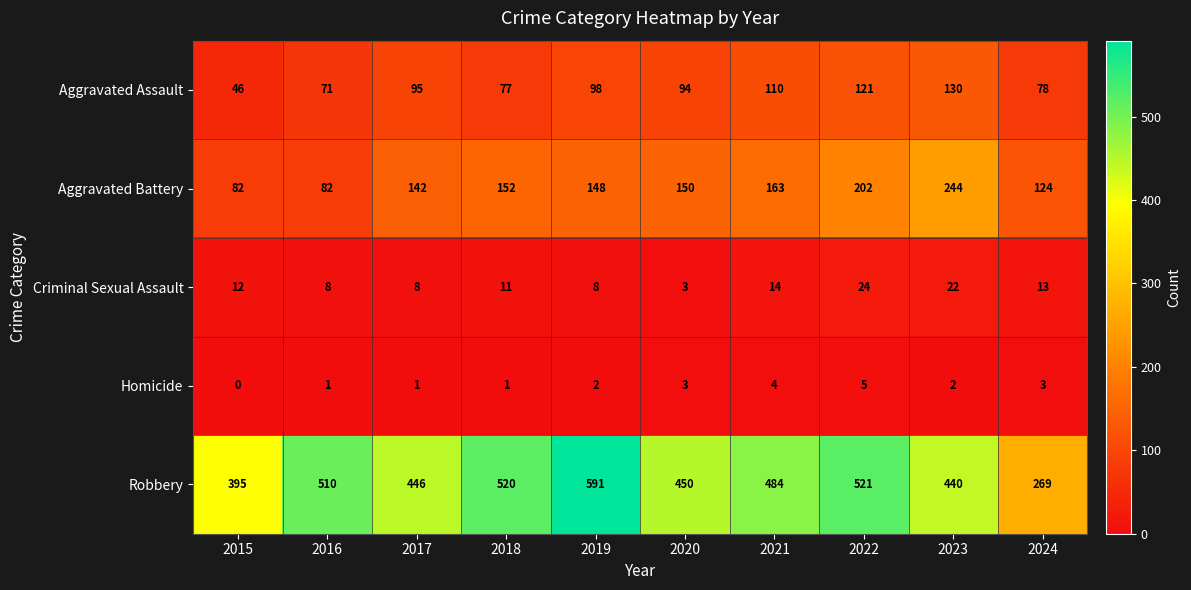

What is the sum of the Criminal Sexual Assault values at 2016 and 2023?

30